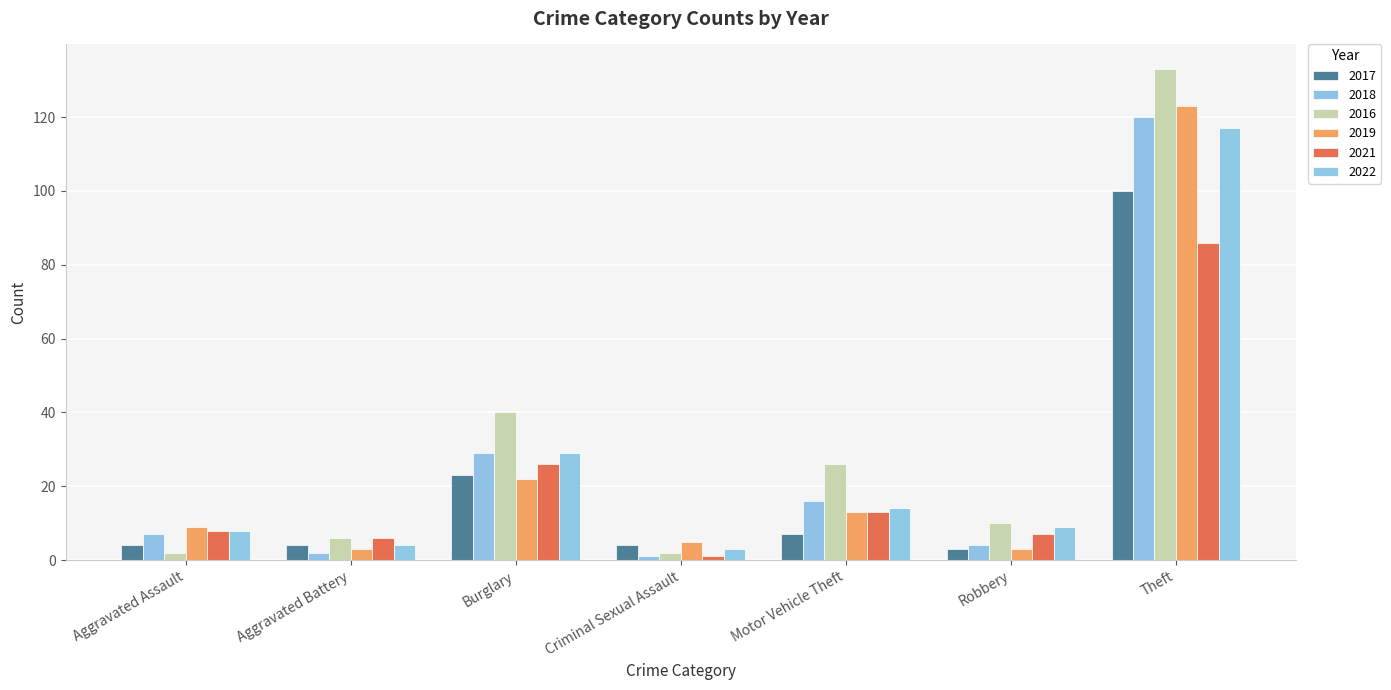

Which series changed the most between Aggravated Battery and Robbery?

2022